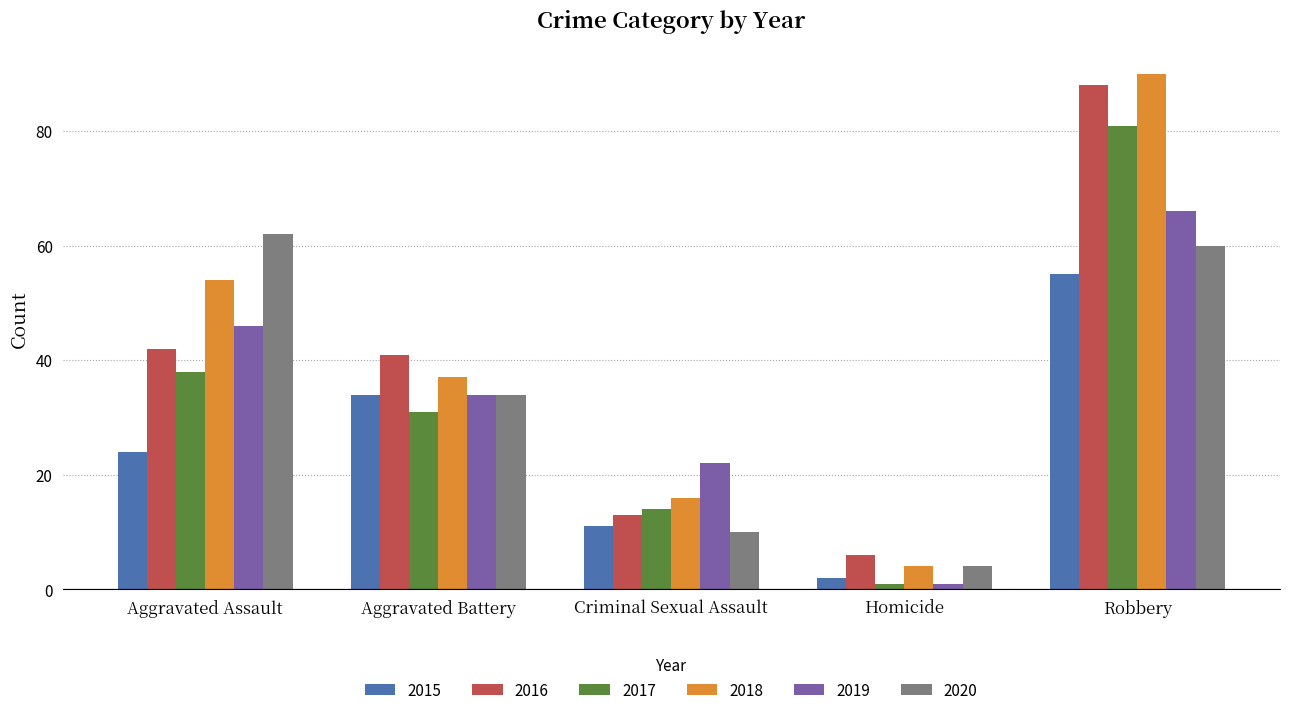

What is the total value across all series at Homicide?

18